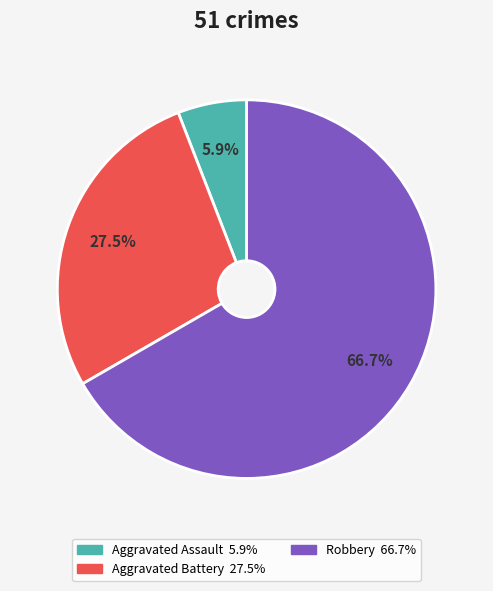

Count the number of slices in the pie.

3